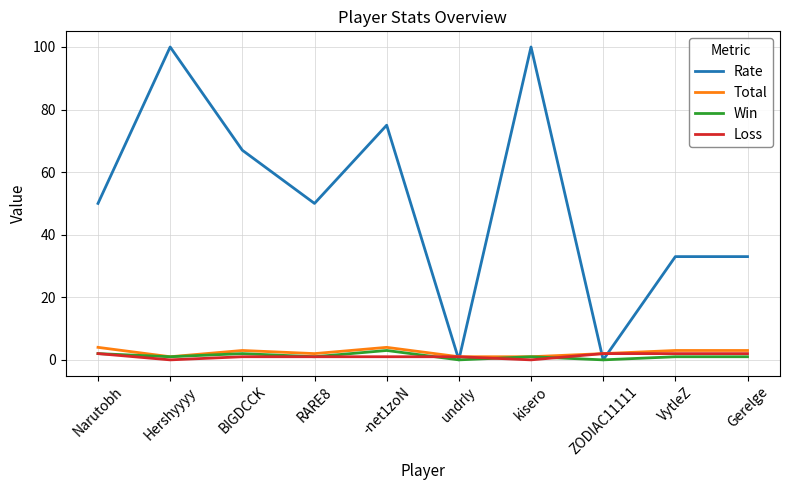

Which series changed the most between undrly and Gerelge?

Rate